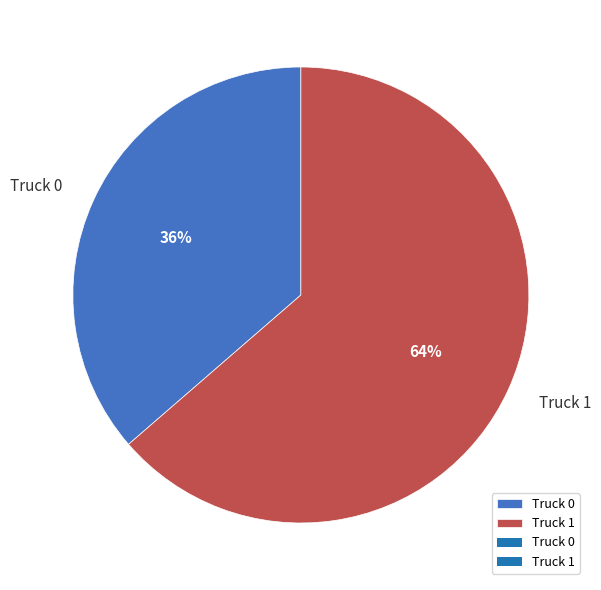

Is the sum of Truck 1 and Truck 0 greater than half?

Yes